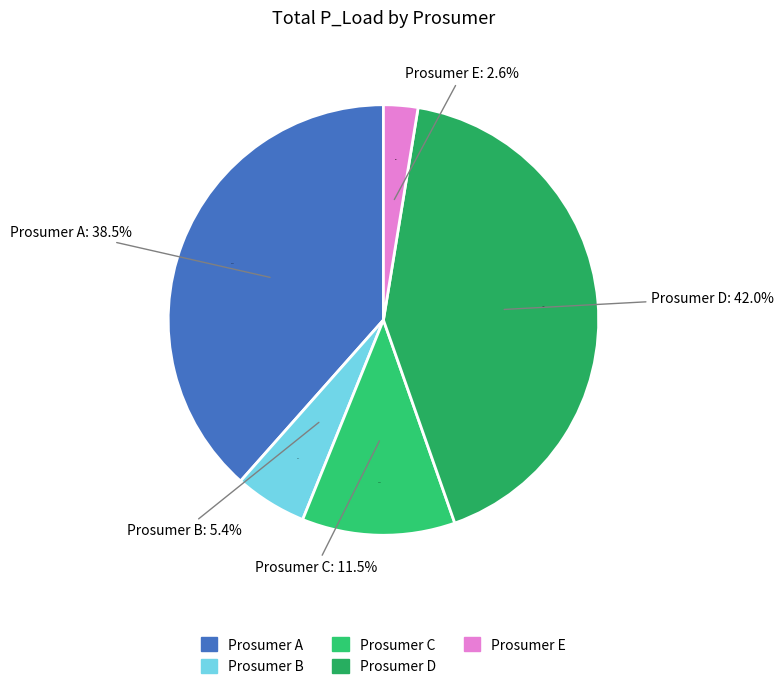

Is 8916f1fc-582d-4be2-9444-713708cef427 the majority of the pie?

No